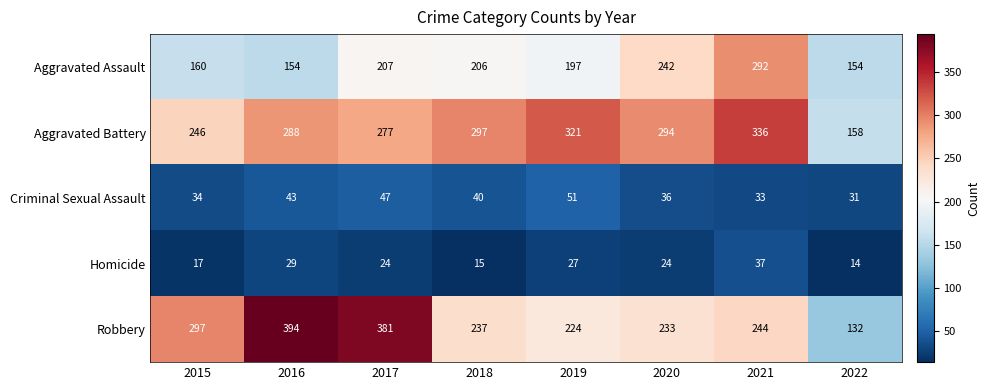

Which series has the largest range (max minus min)?

Robbery